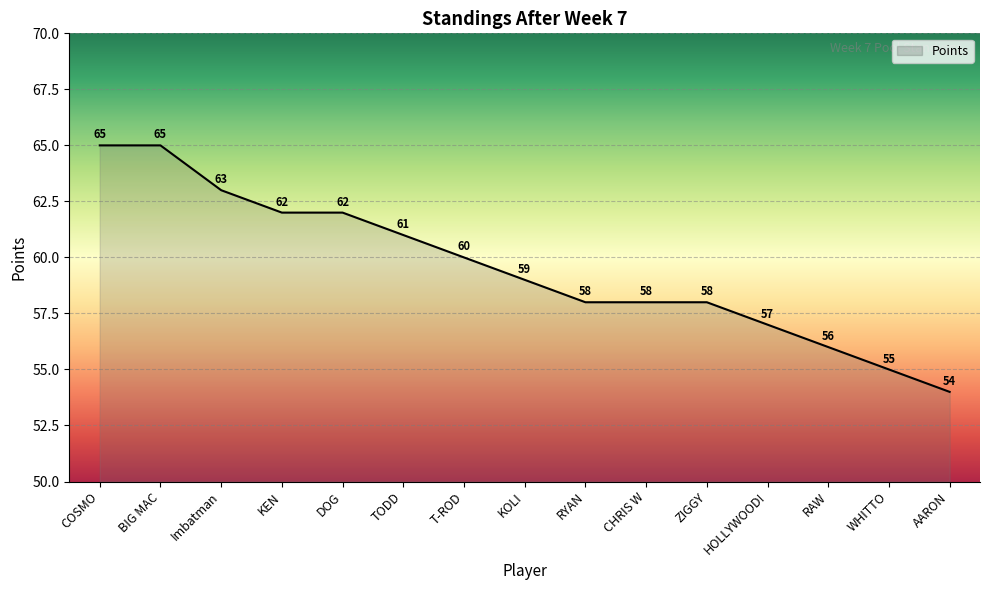

Read the value at COSMO, to the nearest 5.

65